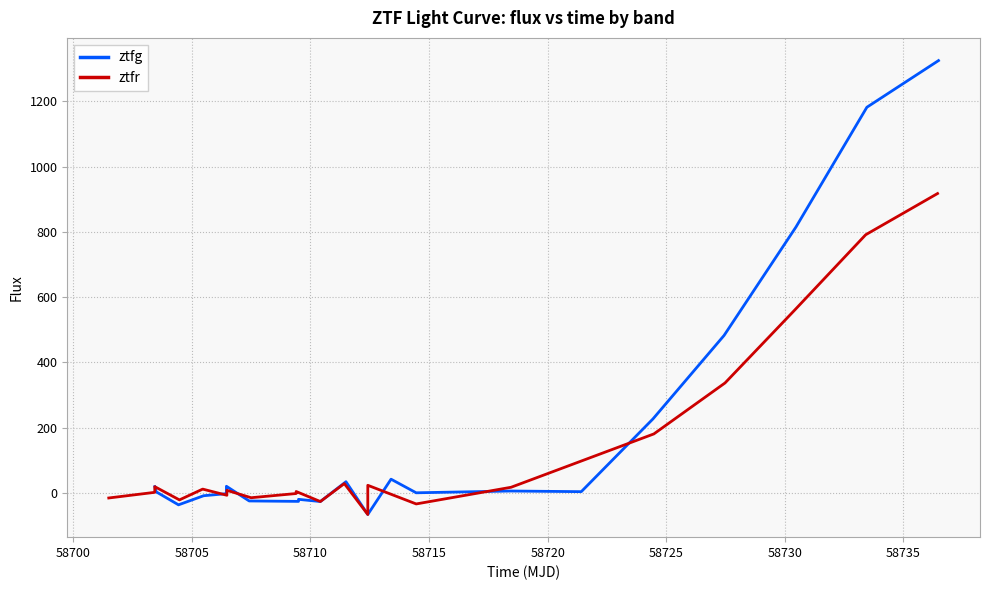

What is the sum of all ztfg values?

3950.9